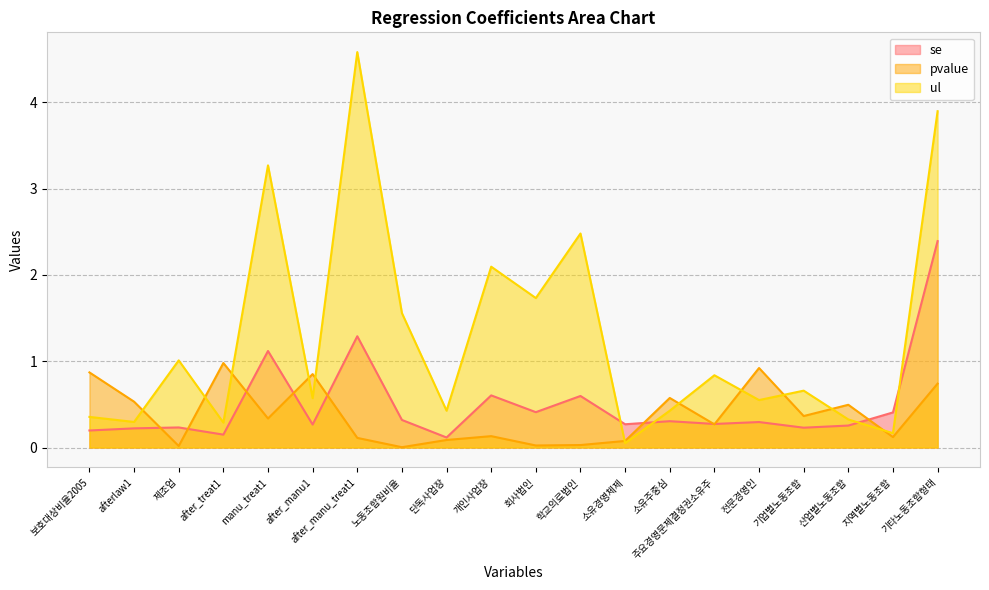

In pvalue, how many points are lower than both neighbors (excluding endpoints)?

7